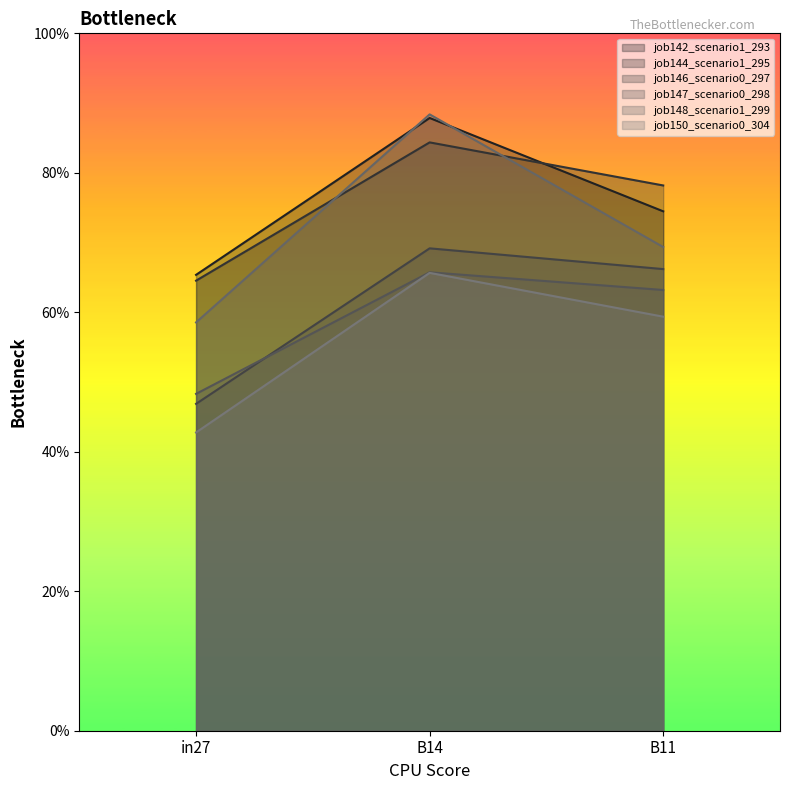

What are all the series names shown in the legend?

job142_scenario1_293, job144_scenario1_295, job146_scenario0_297, job147_scenario0_298, job148_scenario1_299, job150_scenario0_304